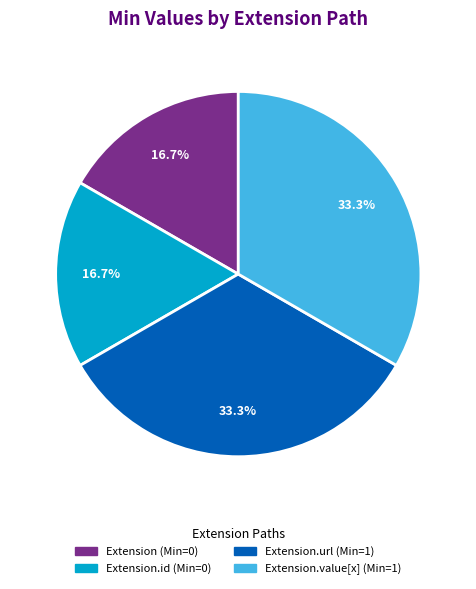

How many segments does this pie chart have?

4